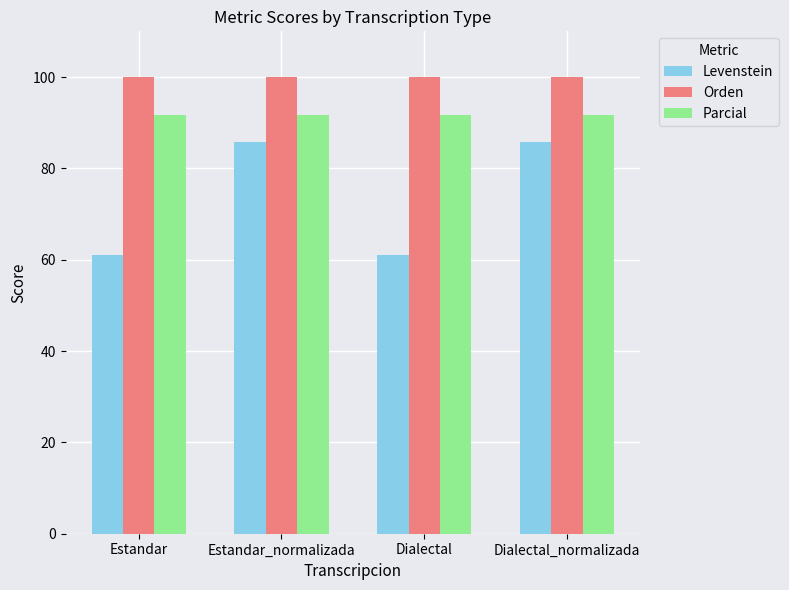

What value does the Orden series have at Estandar?

100.0